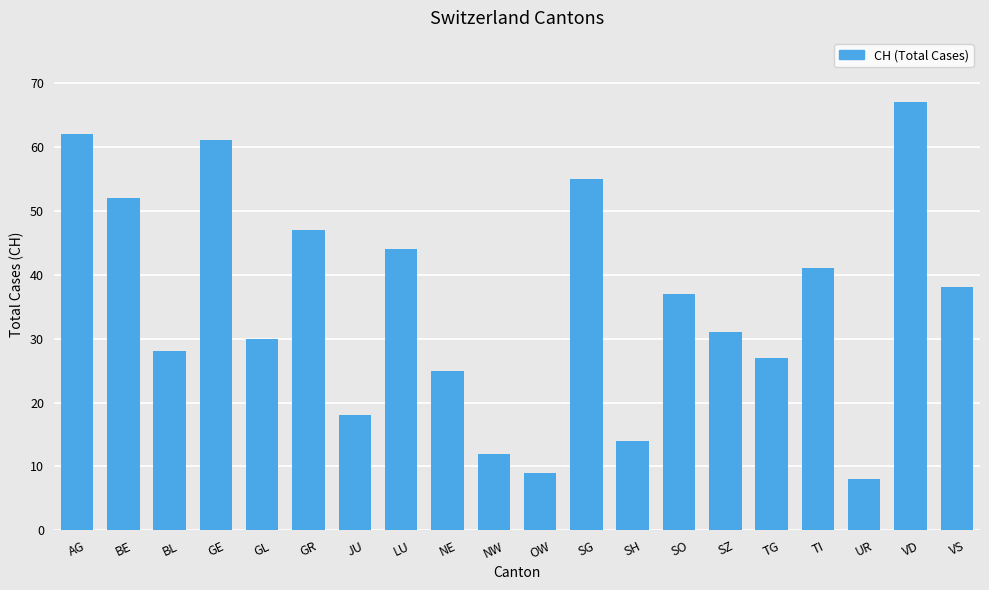

What is the change in value from BL to GL?

+2